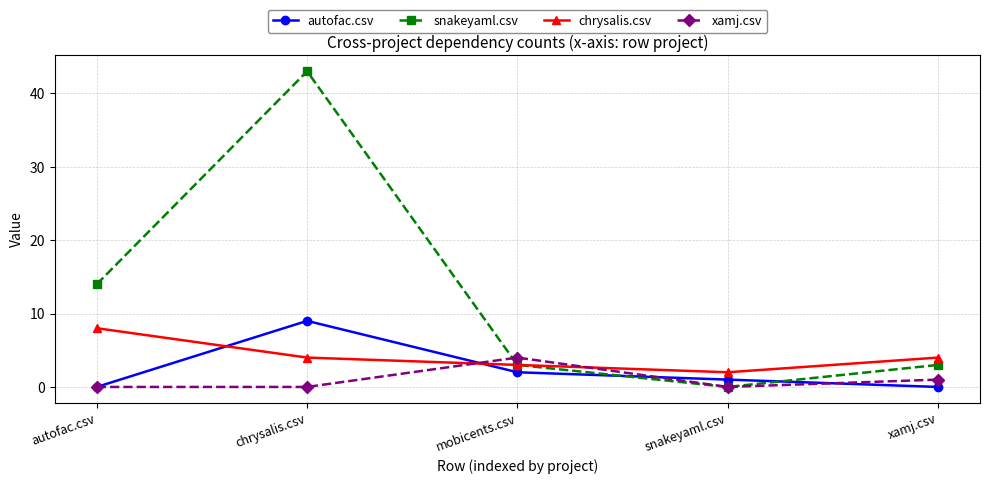

Does the chart have visible grid lines?

Yes